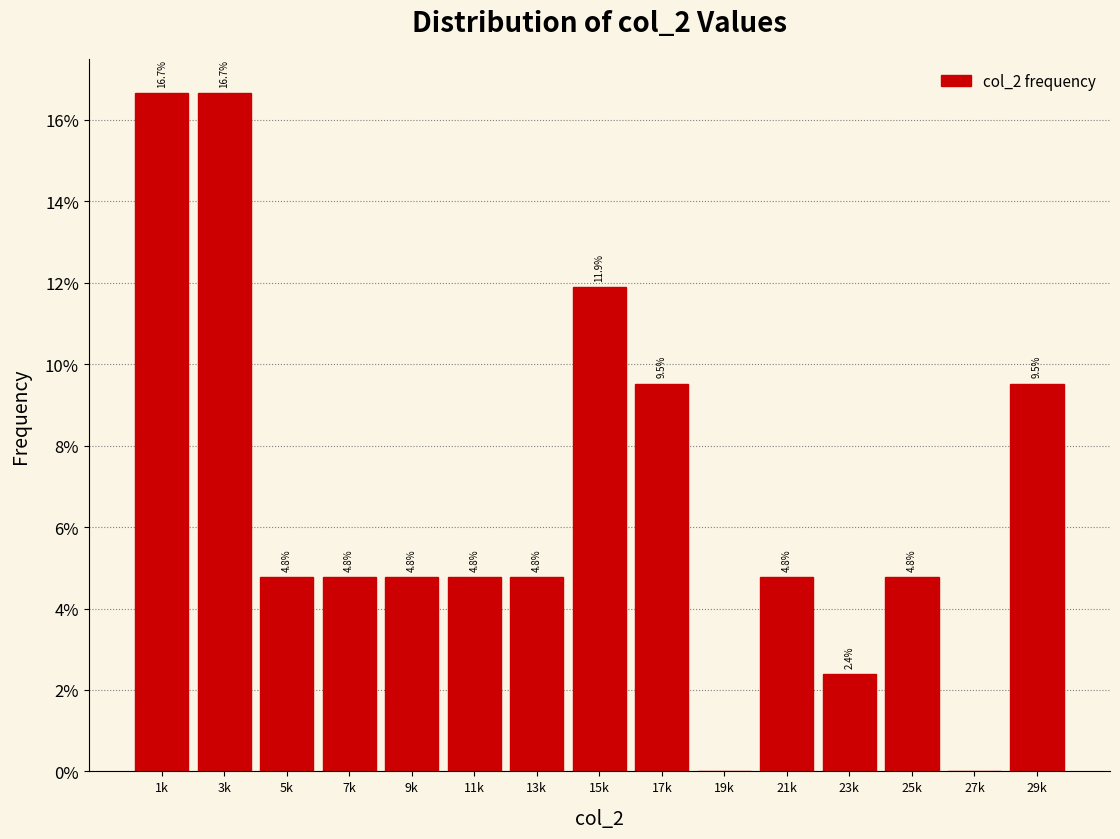

Reading left to right, list all the values displayed in this chart.

1k=16.7	3k=16.7	5k=4.8	7k=4.8	9k=4.8	11k=4.8	13k=4.8	15k=11.9	17k=9.5	19k=0.0	21k=4.8	23k=2.4	25k=4.8	27k=0.0	29k=9.5